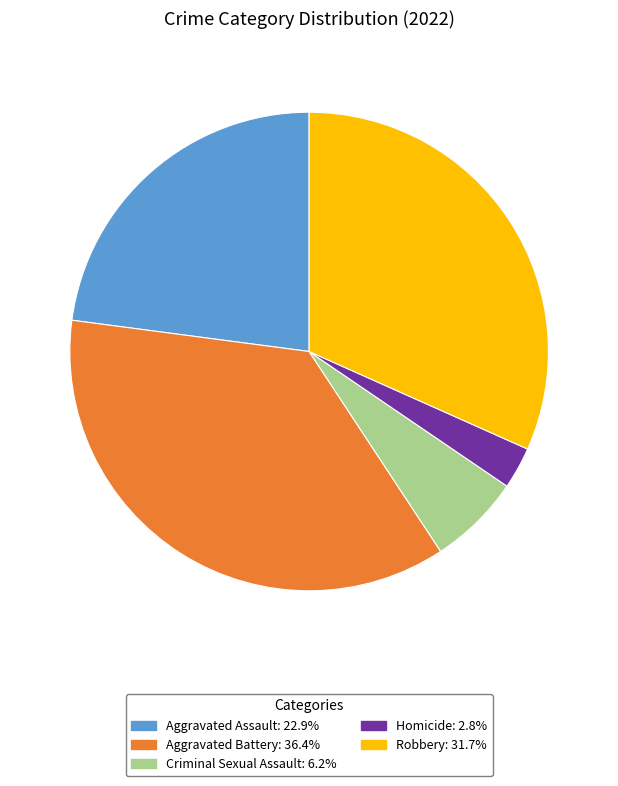

Rank the categories by value from highest to lowest.

Aggravated Battery, Robbery, Aggravated Assault, Criminal Sexual Assault, Homicide